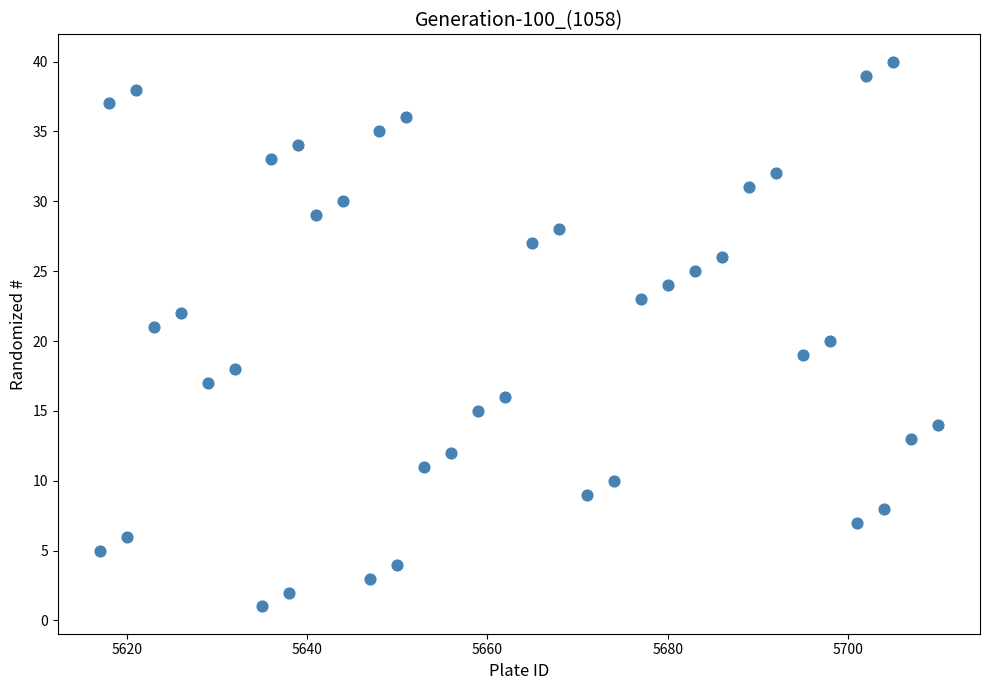

What is the range of Y values (max minus min)?

39